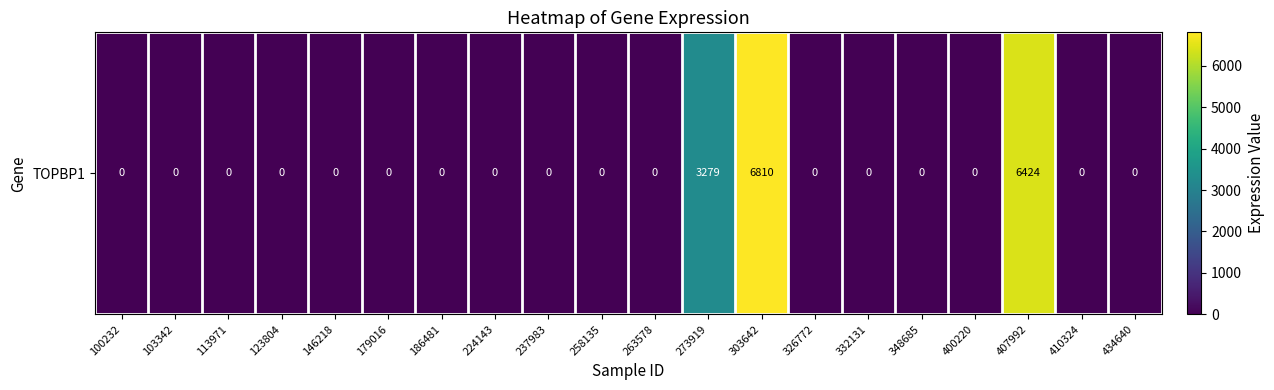

What is the change in value from 273919 to 410324?

-3279